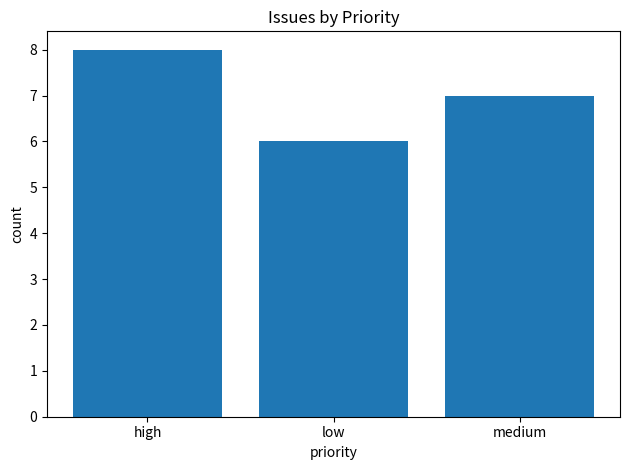

How many bars are there in total?

3